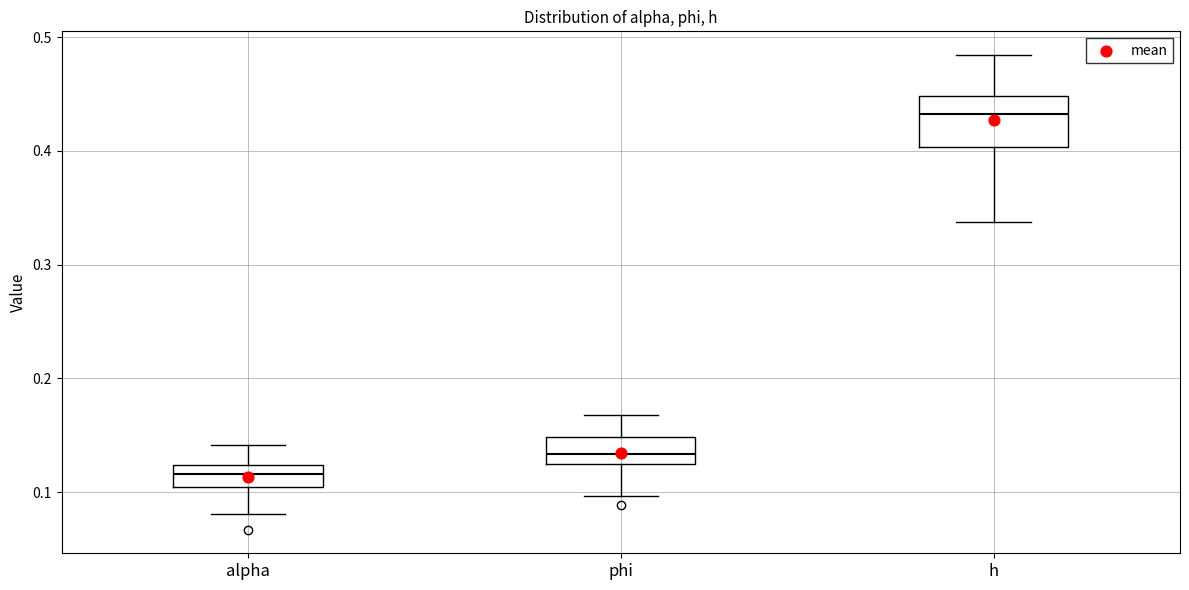

Reading left to right, transcribe this box plot: for each box, give where its median line is, the range the box spans, and where its two whiskers end, as read against the y-axis. The values are not printed on the chart, so give them approximately, as read against the axis.

alpha: median 0.12 (inside the box), box 0.10 to 0.12, whiskers 0.08 to 0.14
phi: median 0.13 (inside the box), box 0.13 to 0.15, whiskers 0.10 to 0.17
h: median 0.43, box 0.40 to 0.45, whiskers 0.34 to 0.48